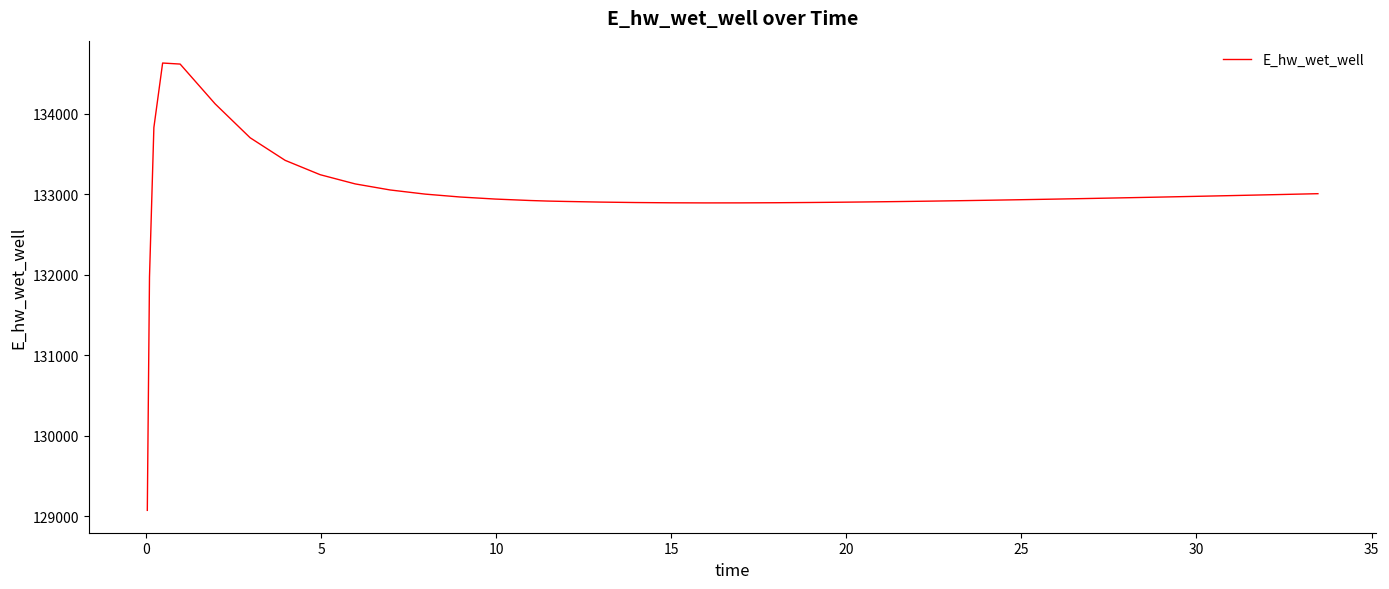

What is the greatest value displayed?

134627.1